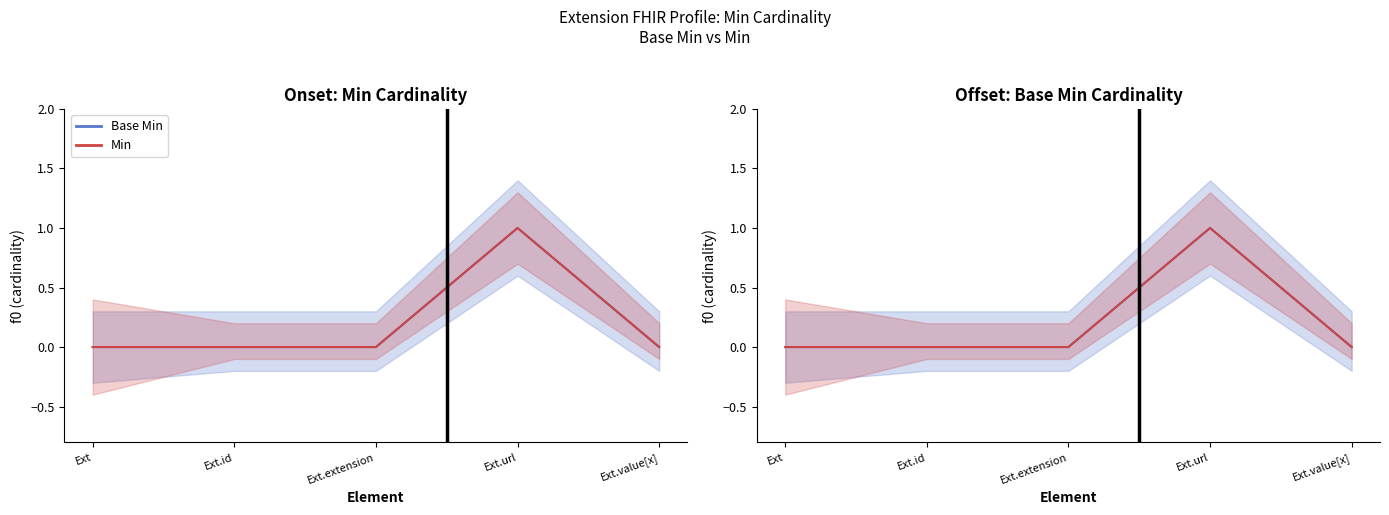

Which series has the widest spread of values?

Base Min